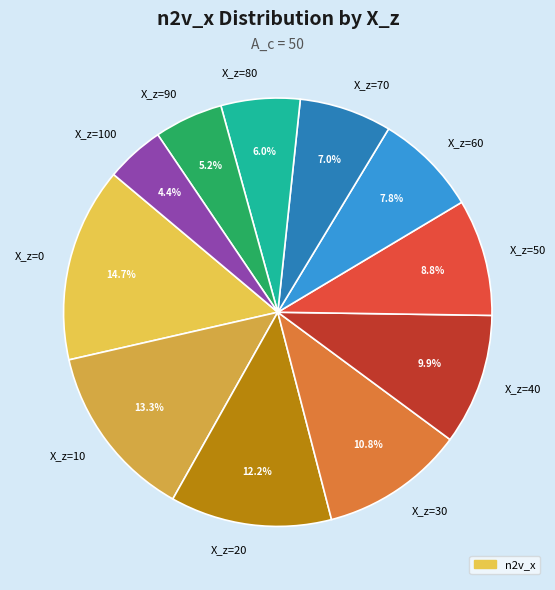

Count the number of slices in the pie.

11